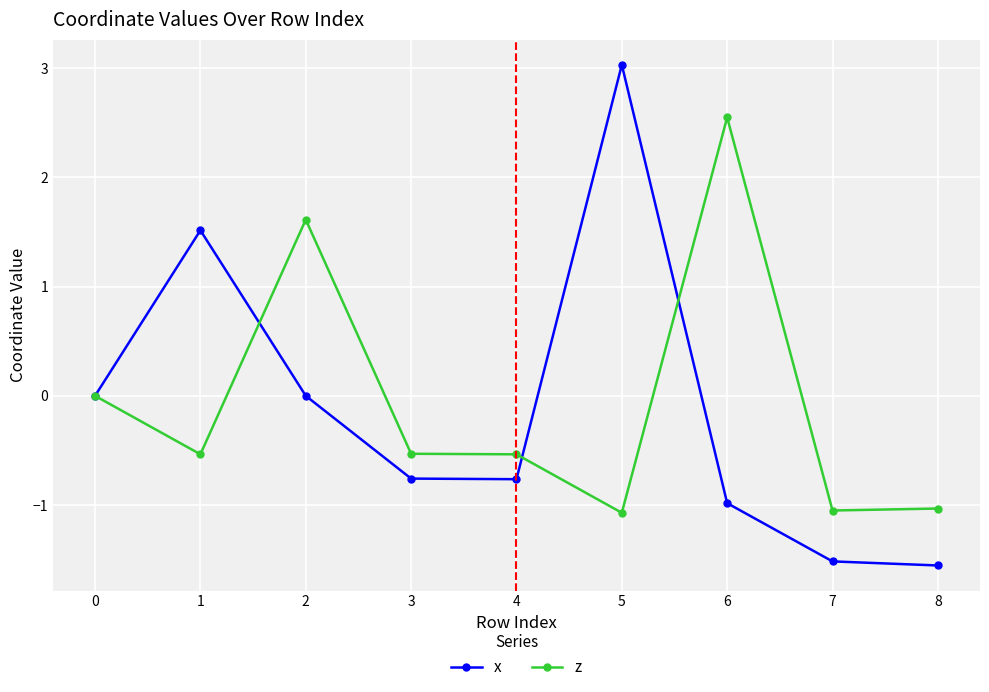

What is the value of the x point at the 2nd from the left?

1.5